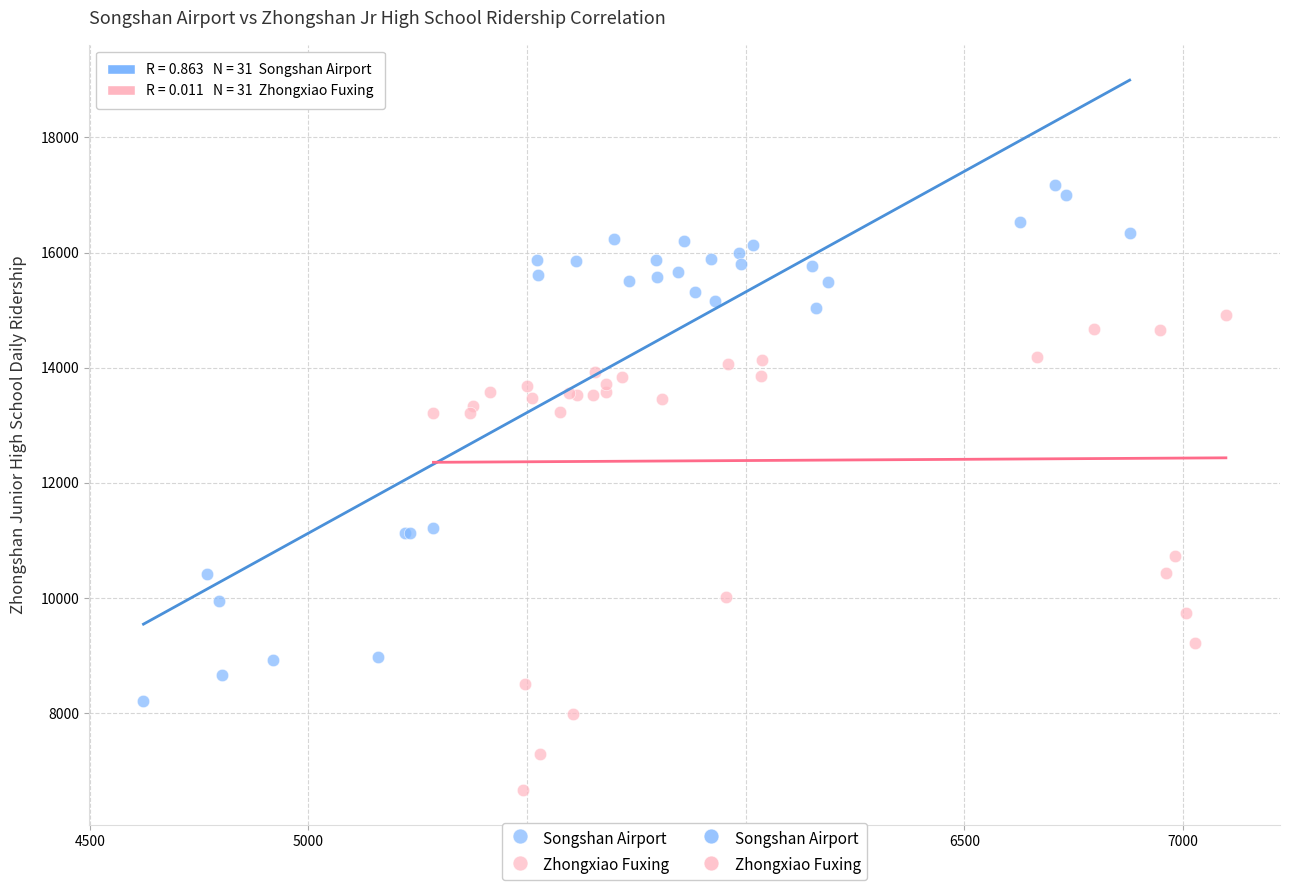

Which series contains the lowest Y value?

Zhongxiao Fuxing